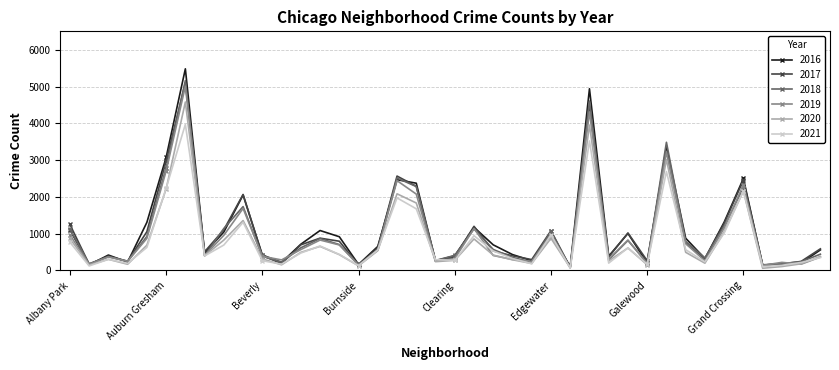

True or false: 2020 has more than 1 interior local peaks.

True